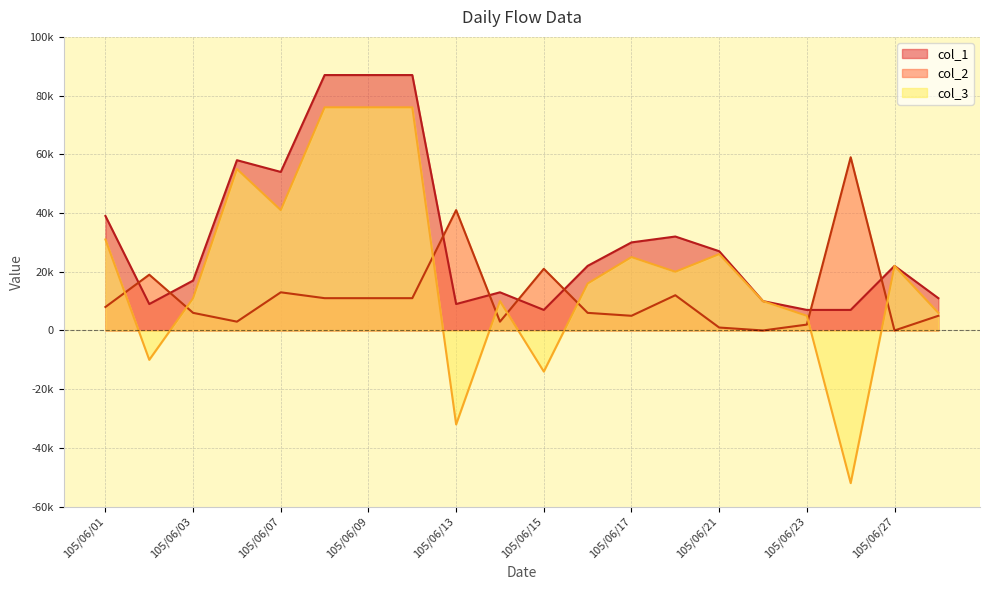

True or false: col_2 has a value of 19000 at 105/06/02.

True